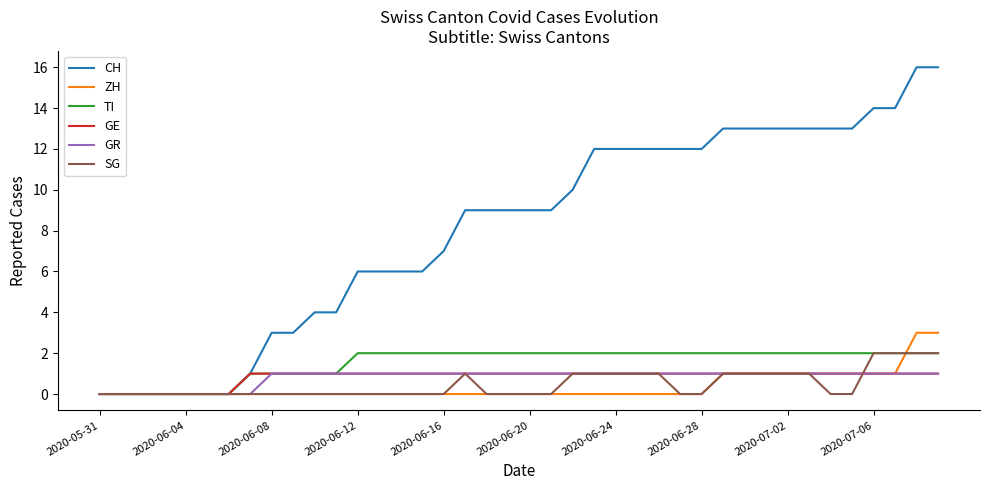

Which series has the largest range (max minus min)?

CH